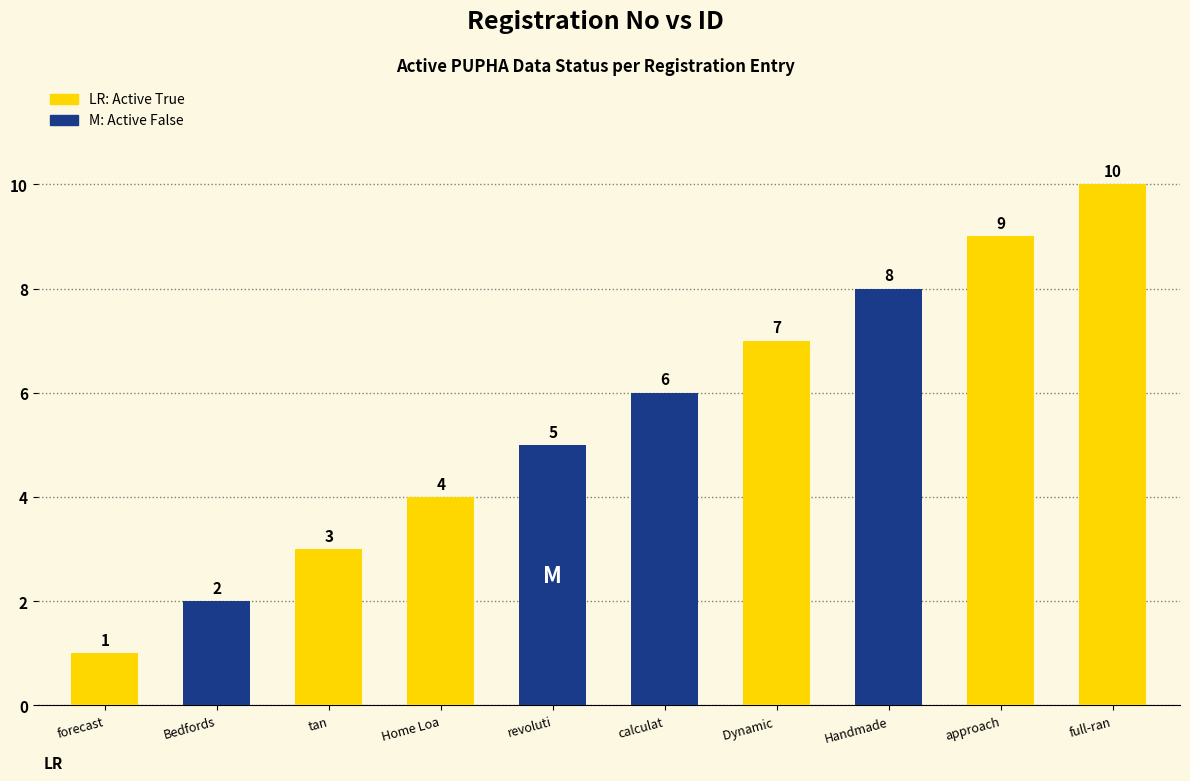

What is the change in value from forecast to approach Interna?

+8